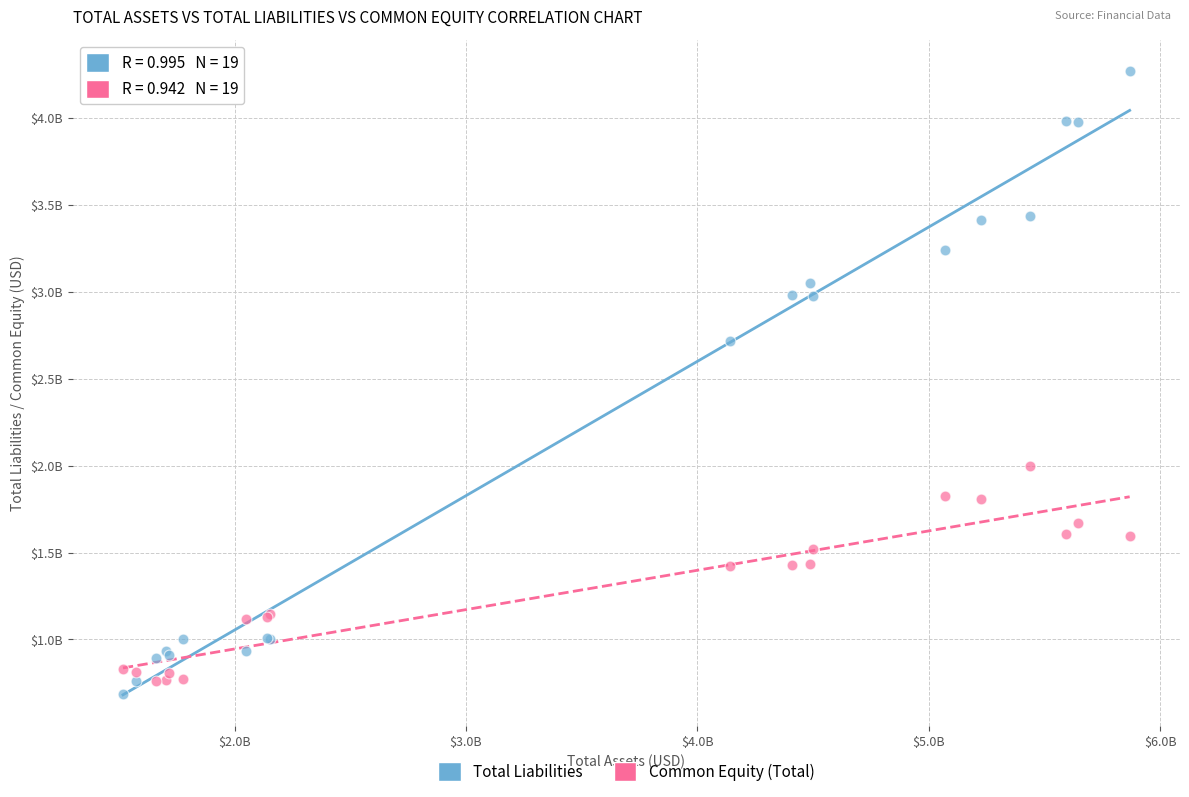

Which series reaches the minimum Y coordinate?

Total Liabilities